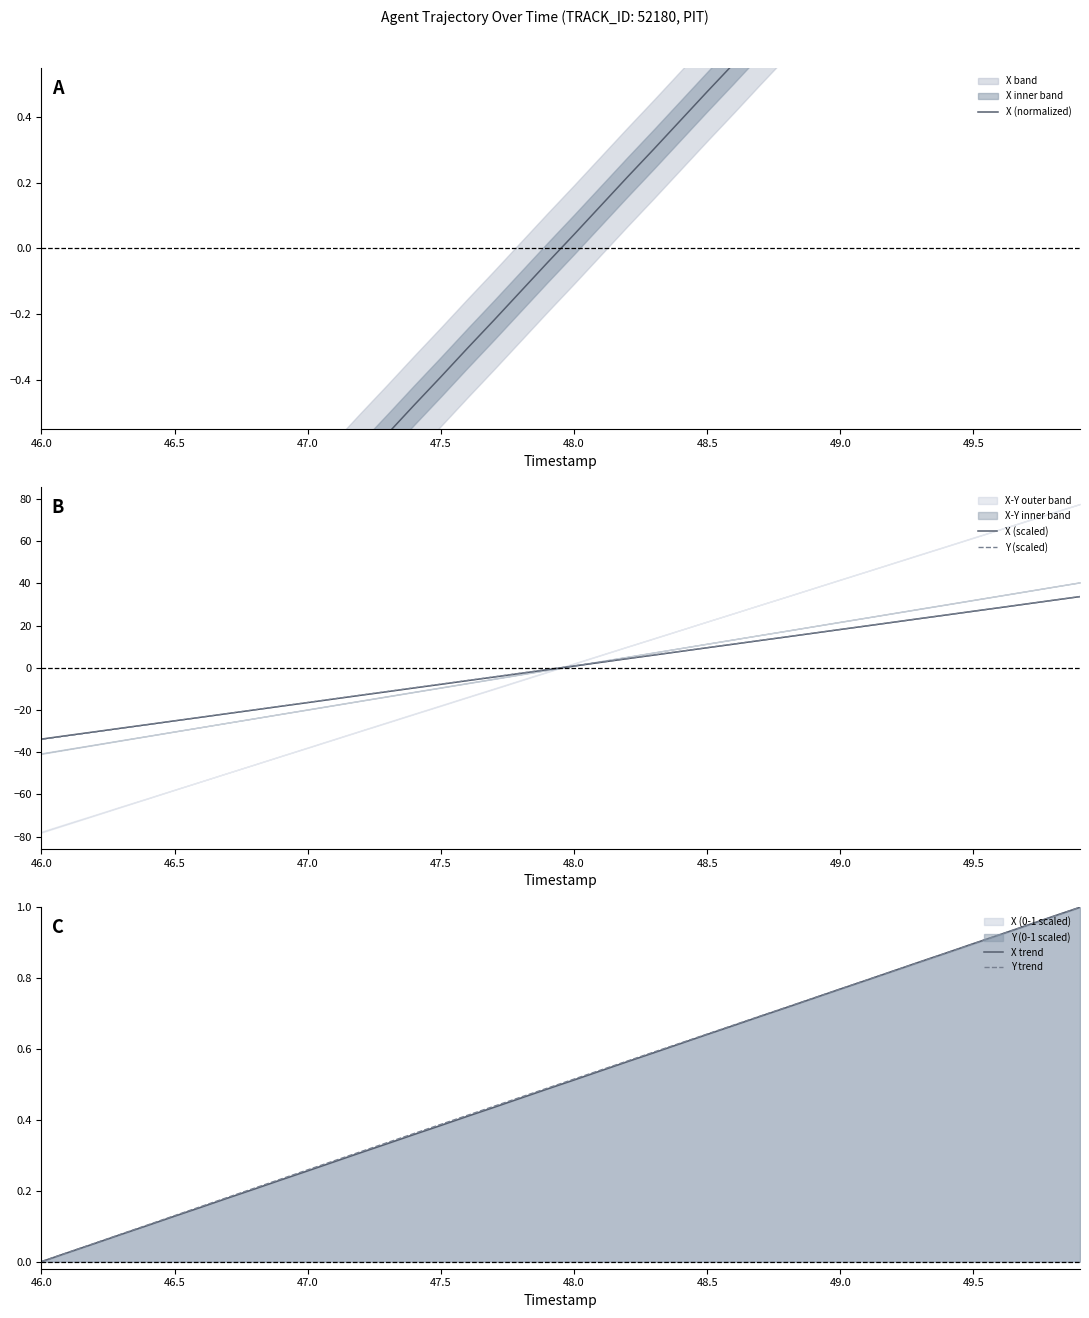

What is the lowest value of the Y (scaled) series?

-33.9